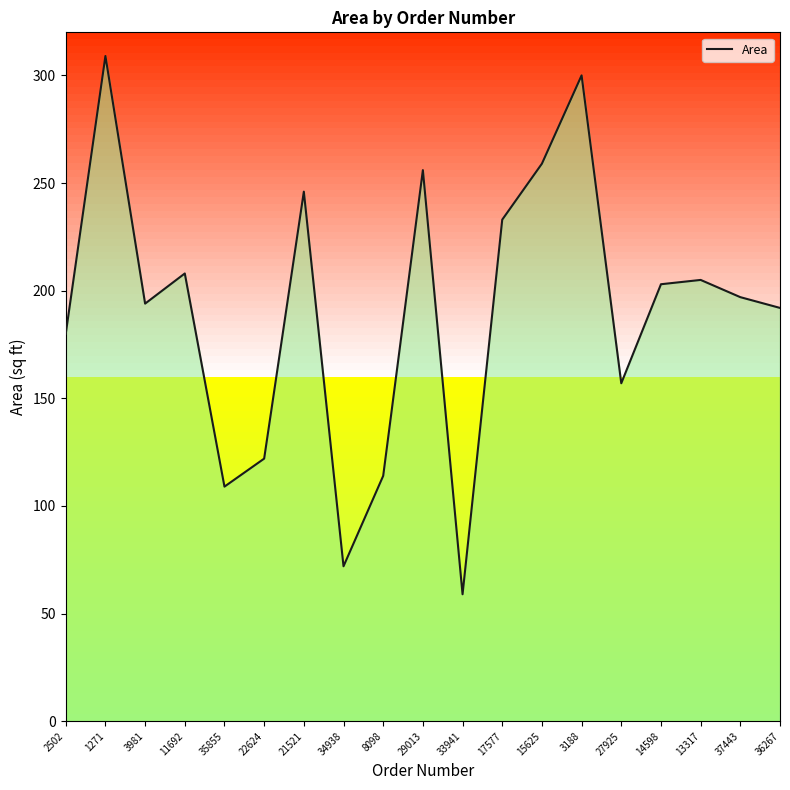

Where is the first local maximum?

1271